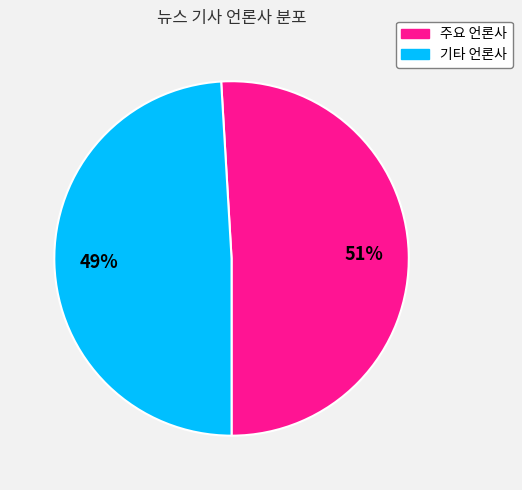

To the nearest percent, what is the difference between the largest and smallest slice percentages?

2%